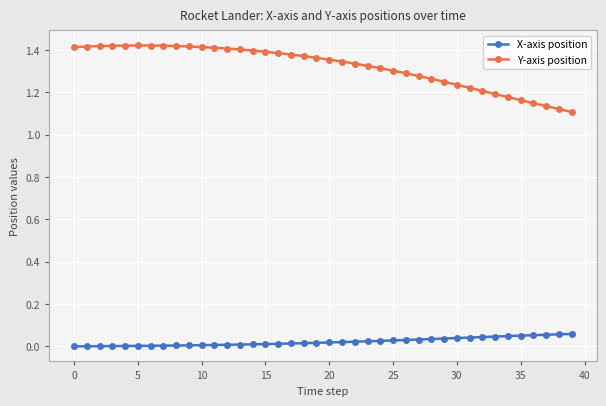

List the series in order of their overall mean, highest first.

Y-axis position, X-axis position